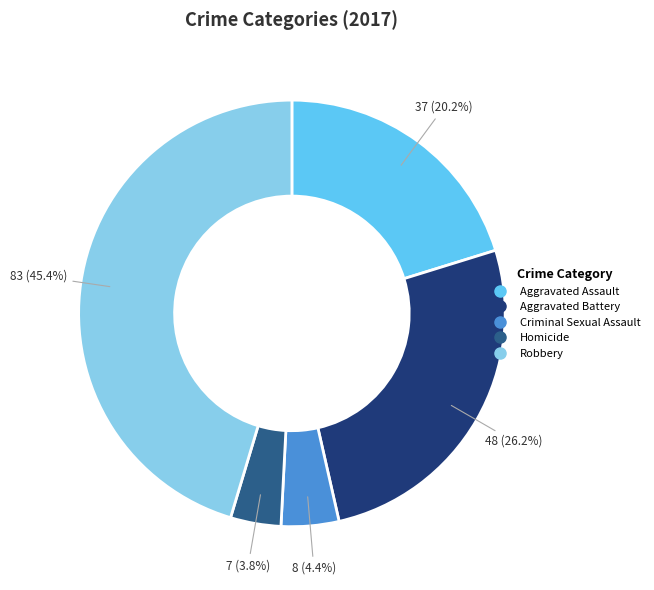

Combined, do Robbery and Homicide account for over 50%?

No